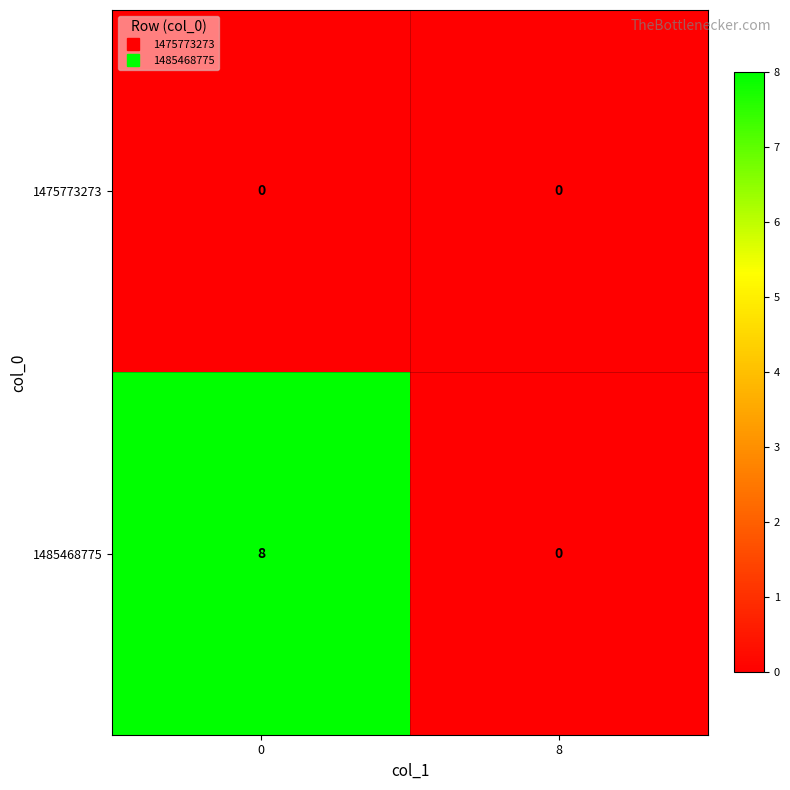

Which series has the largest range (max minus min)?

1485468775